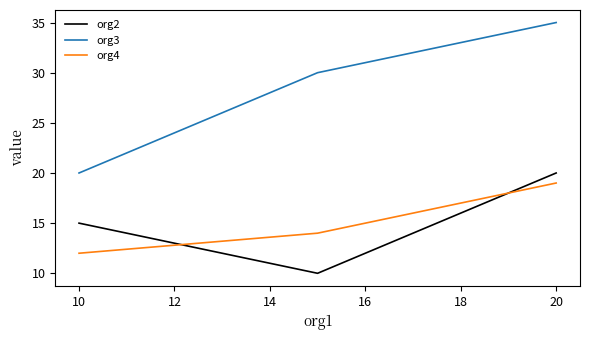

Which series has the largest range (max minus min)?

org3